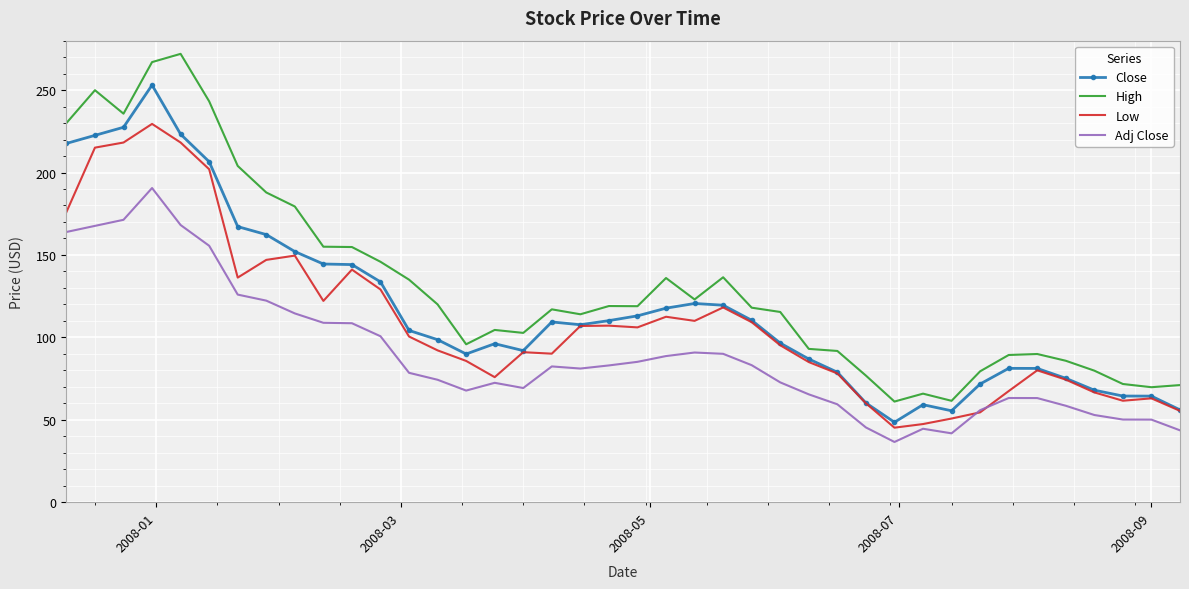

Which series has the largest total across all categories?

High